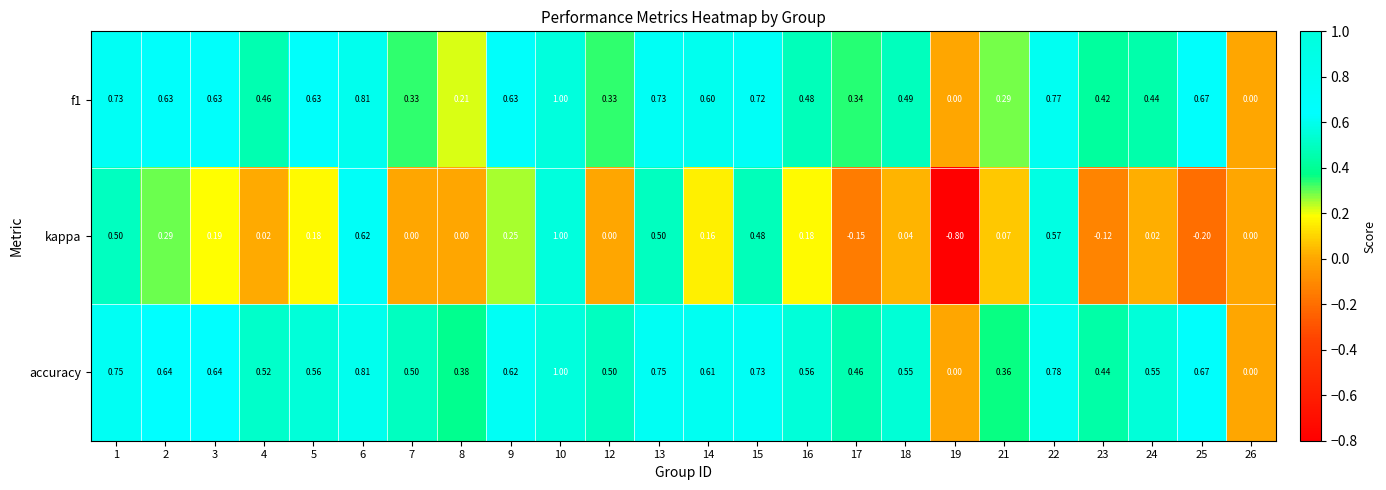

Which series has the largest range (max minus min)?

kappa